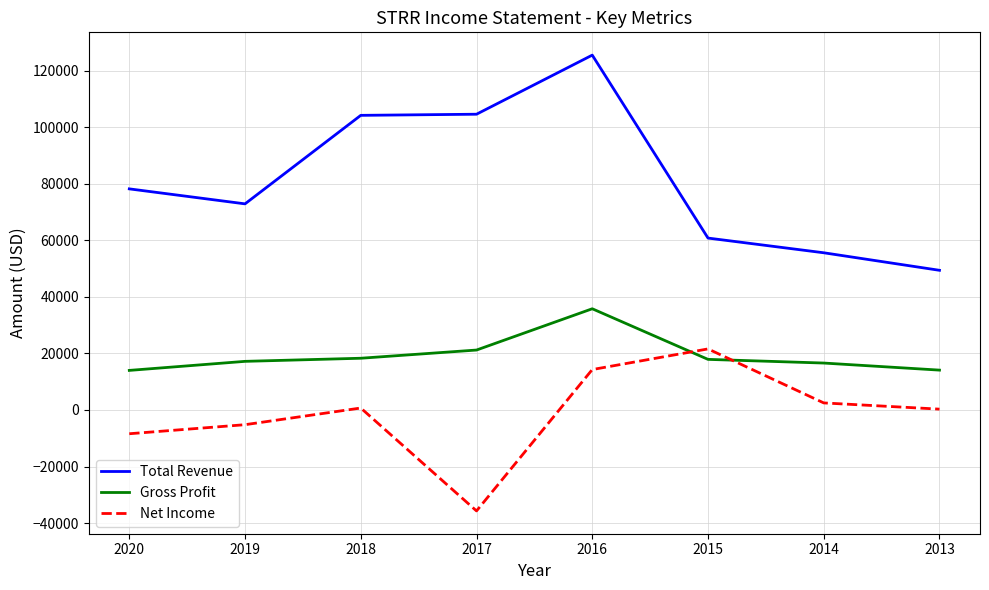

At which category is the sum across all series the highest?

2016